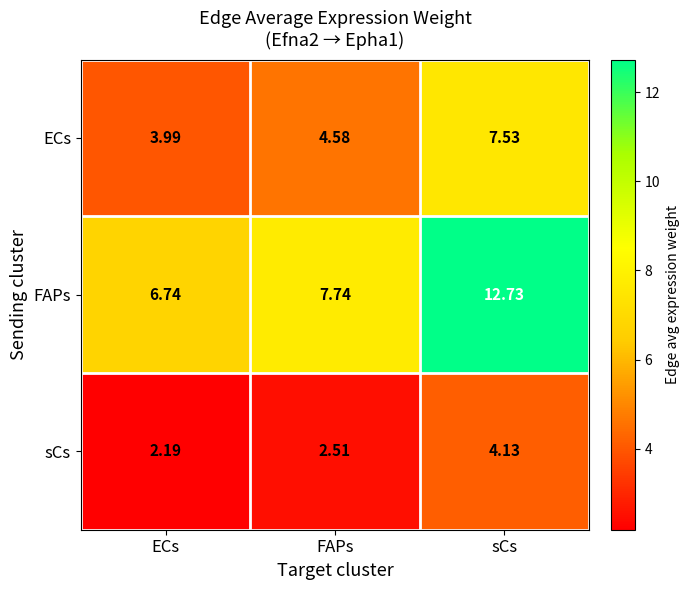

Where is ECs nearest to the value 5?

FAPs